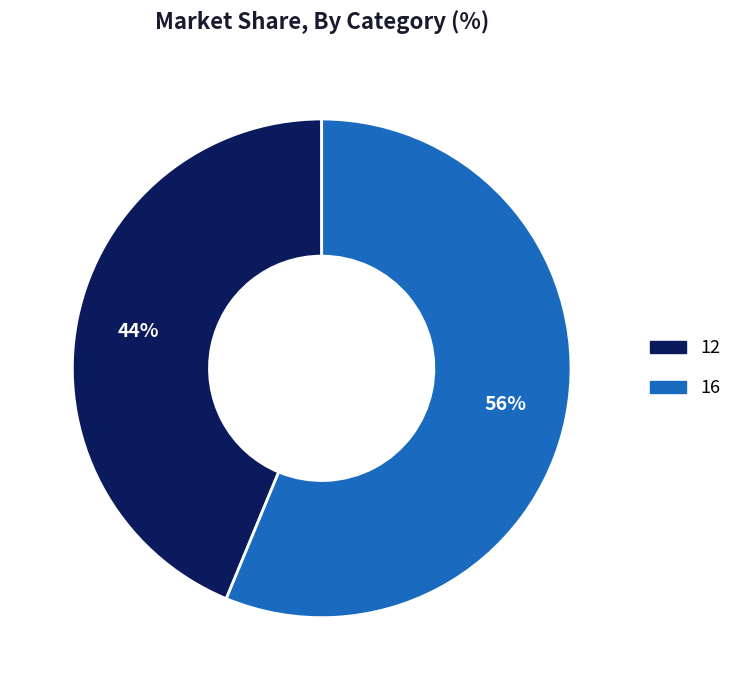

To the nearest percent, what is the combined percentage of 16 and 12?

100%